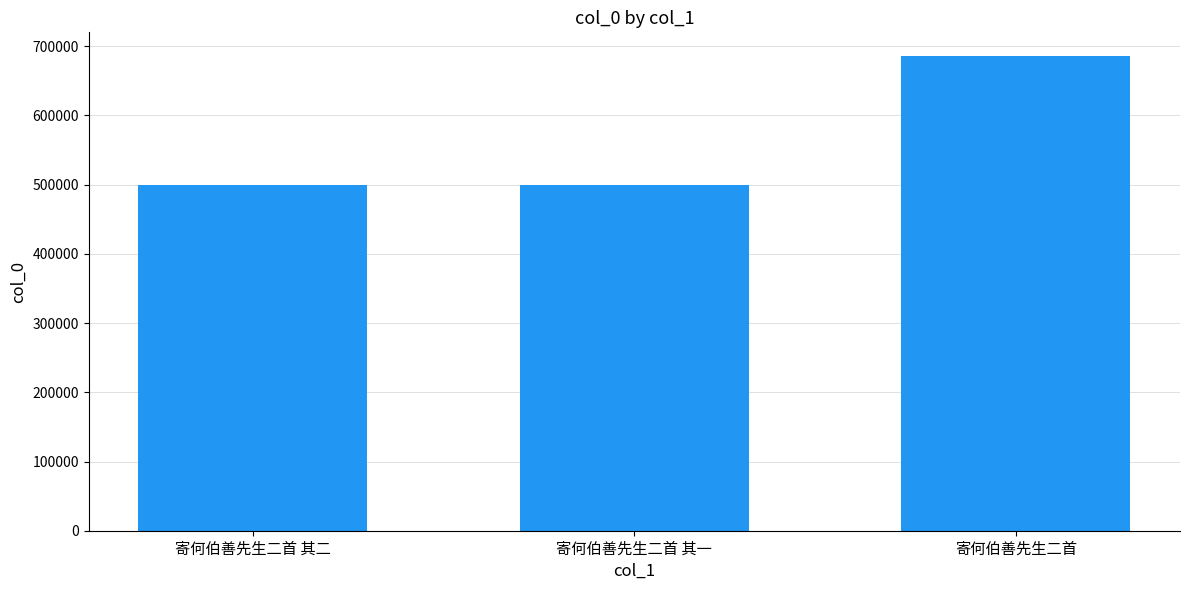

What value does the data have at 寄何伯善先生二首 其二, to the nearest 50?

499750